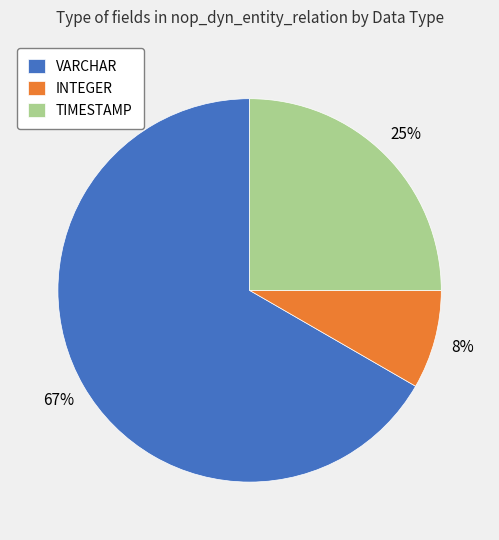

Which slice is the largest?

VARCHAR